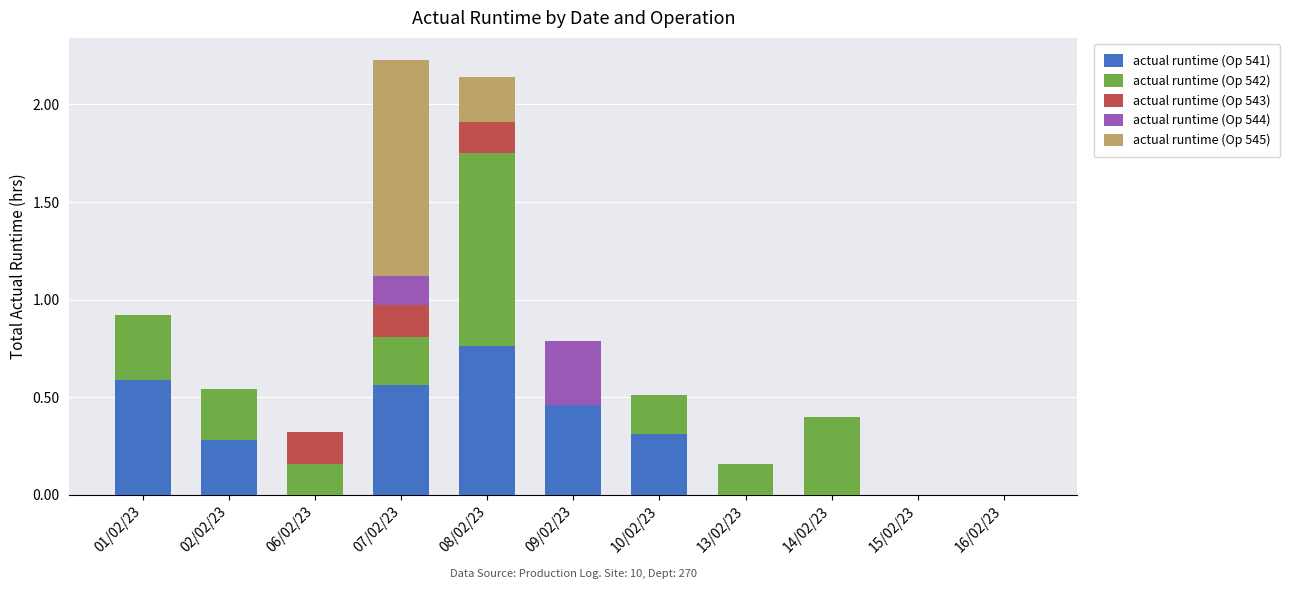

Is it true that actual runtime (Op 541) equals 0.0 at 15/02/23?

True